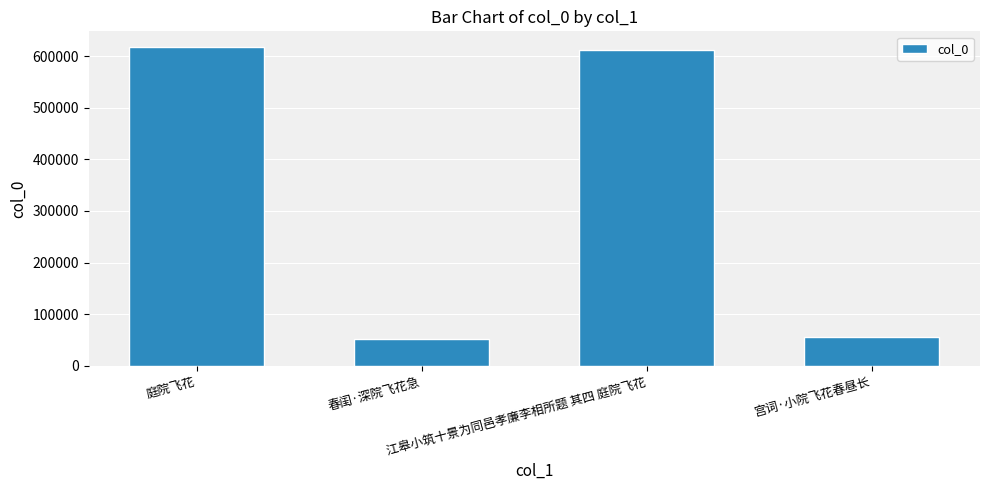

Where does the data first go above 612628?

庭院飞花